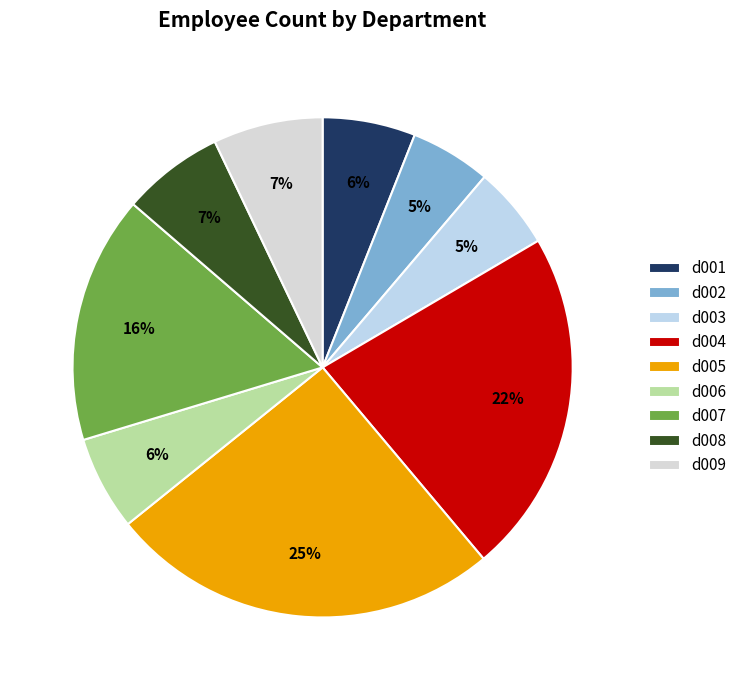

Is d009 the majority of the pie?

No